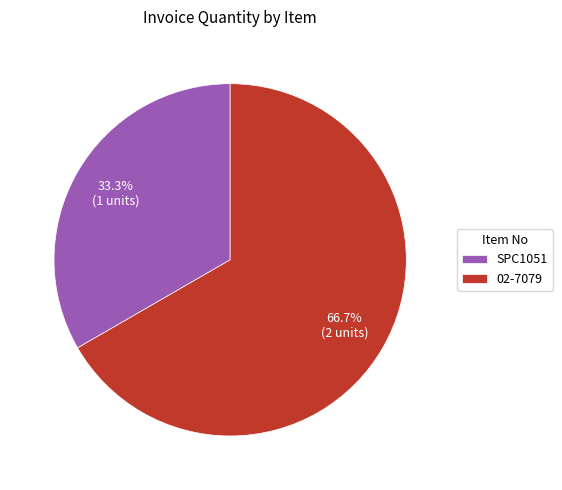

To the nearest percent, what is the difference between the largest and smallest slice percentages?

33%